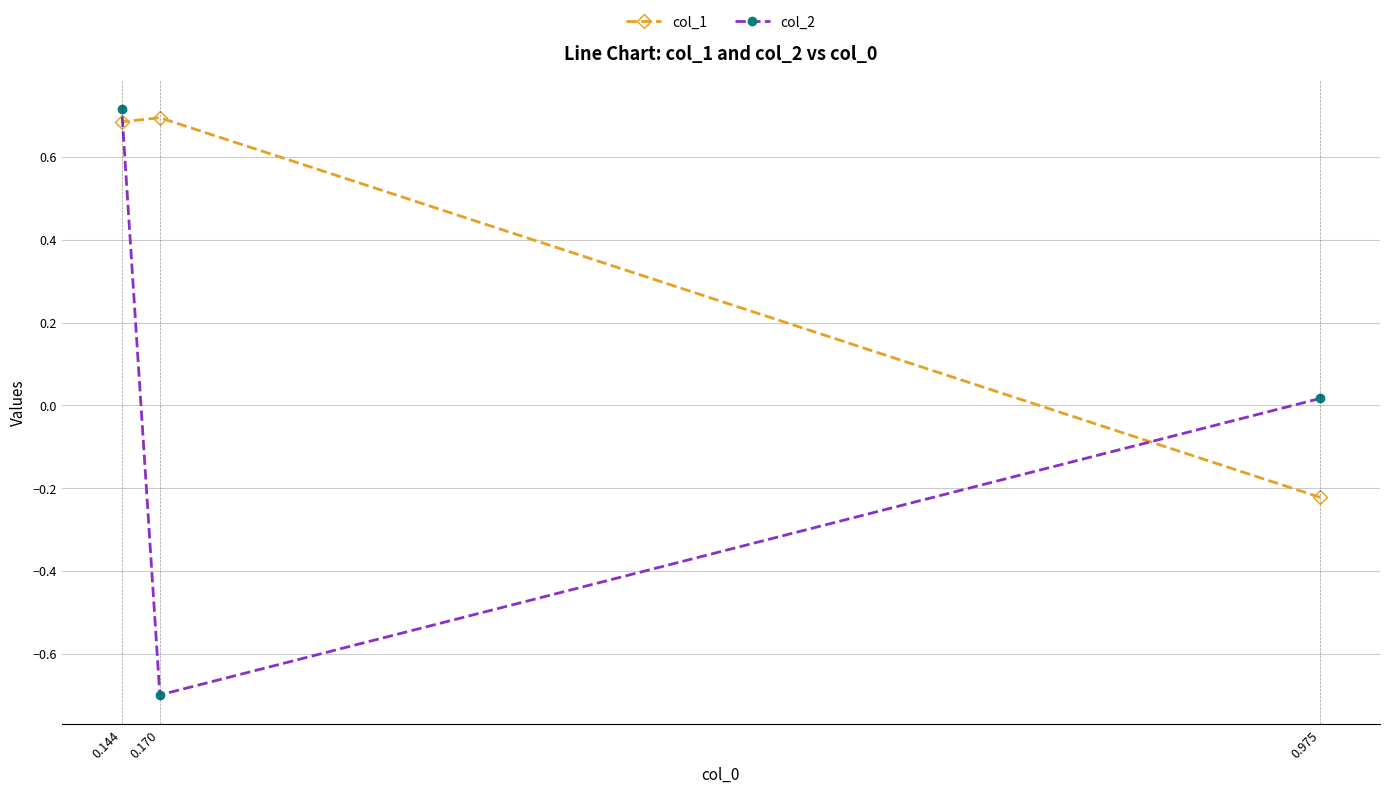

Rank the series at 0.170 from highest to lowest value.

col_1, col_2